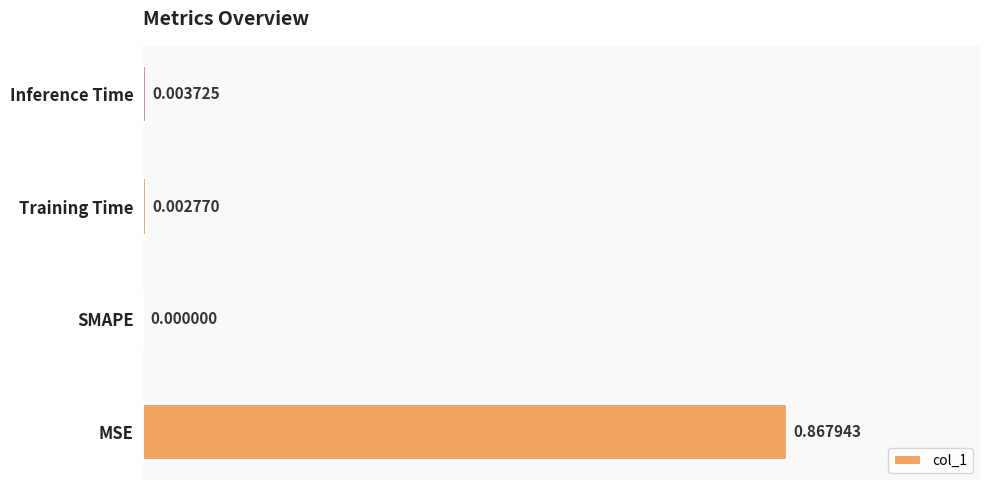

Where is the data nearest to the value 0?

SMAPE